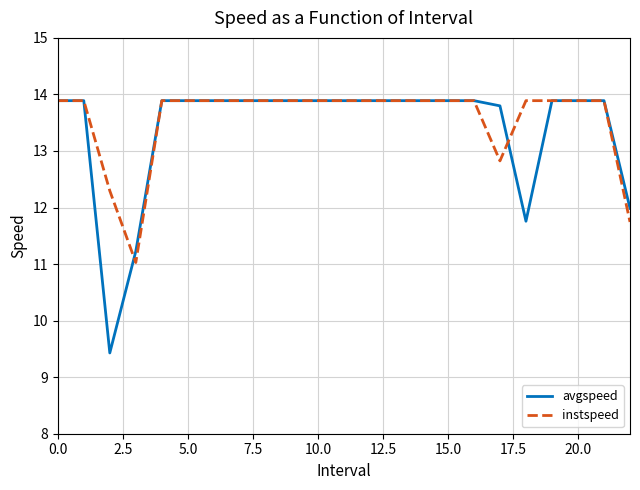

Reading left to right, what are all the values shown in this chart?

avgspeed: 13.9	13.9	9.4	11.2	13.9	13.9	13.9	13.9	13.9	13.9	13.9	13.9	13.9	13.9	13.9	13.9	13.9	13.8	11.8	13.9	13.9	13.9	12.0
instspeed: 13.9	13.9	12.3	11.0	13.9	13.9	13.9	13.9	13.9	13.9	13.9	13.9	13.9	13.9	13.9	13.9	13.9	12.8	13.9	13.9	13.9	13.9	11.7